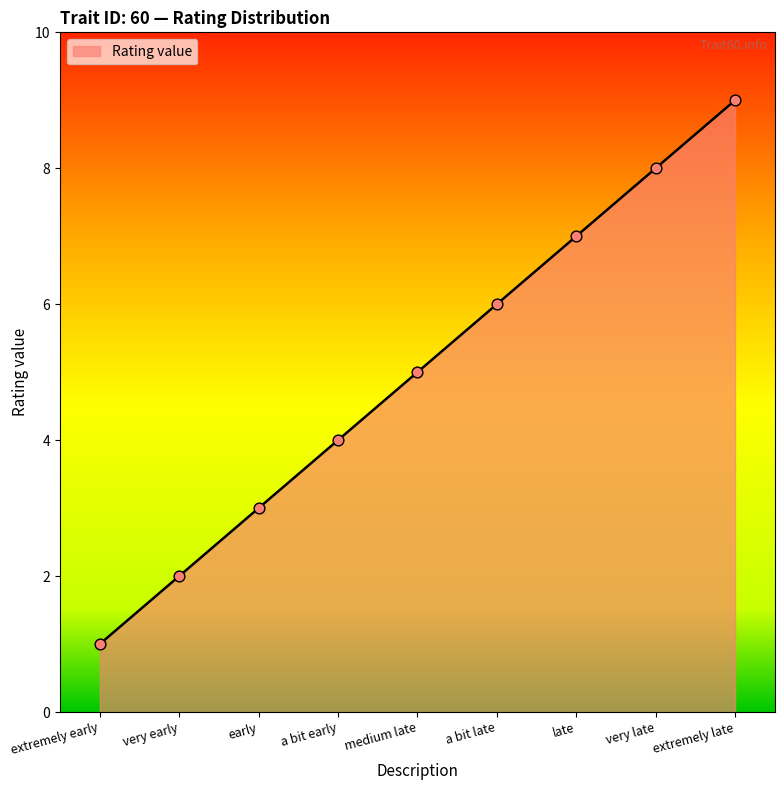

What is the change in value from very early to very late?

+6